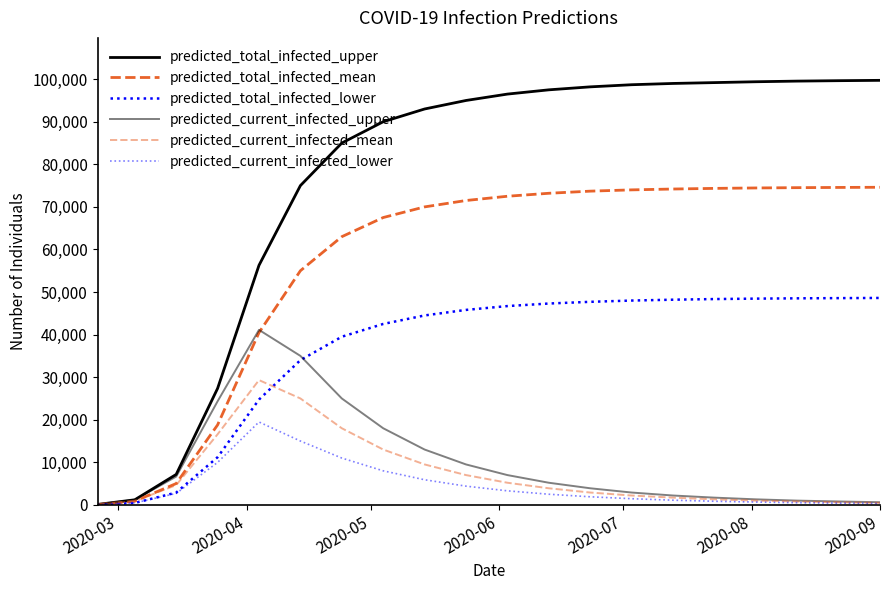

What is the minimum value for predicted_total_infected_mean?

74